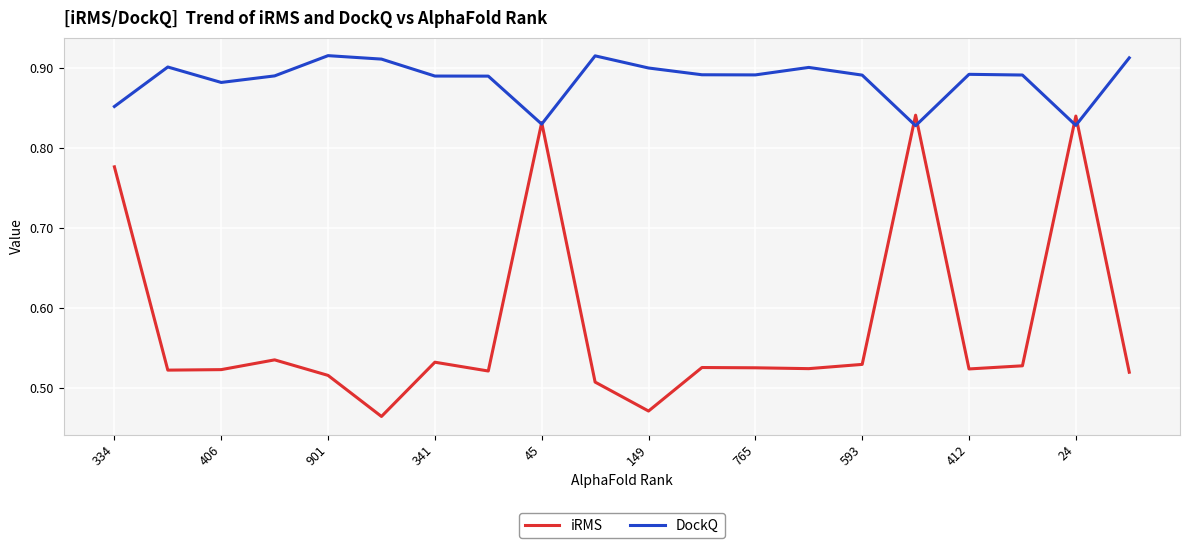

List the series in order of their peak value, lowest first.

iRMS, DockQ